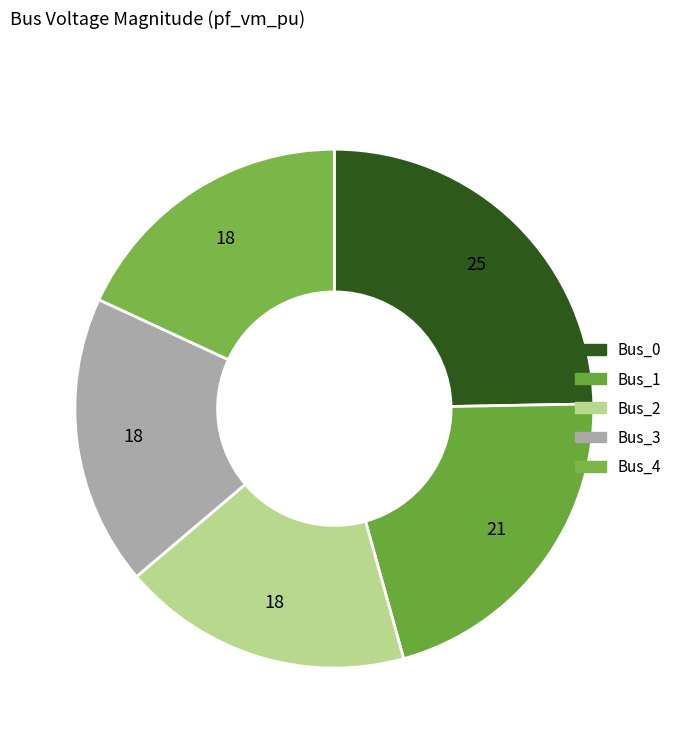

Which category has the smallest portion of the pie?

Bus_2